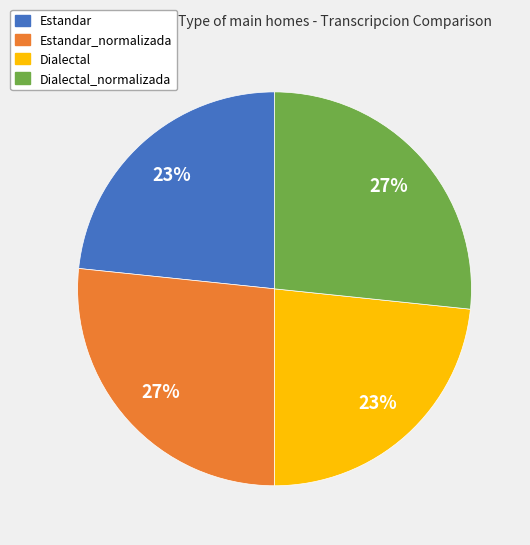

To the nearest percent, what is the average slice percentage?

25%